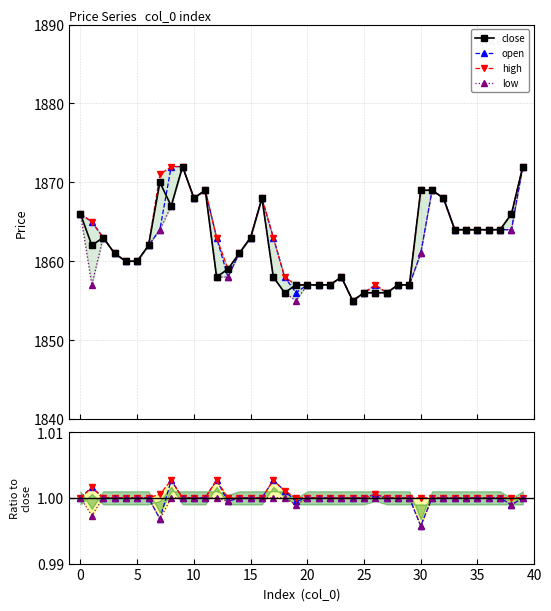

The close series shows 2589.7 at 17. True or false?

False